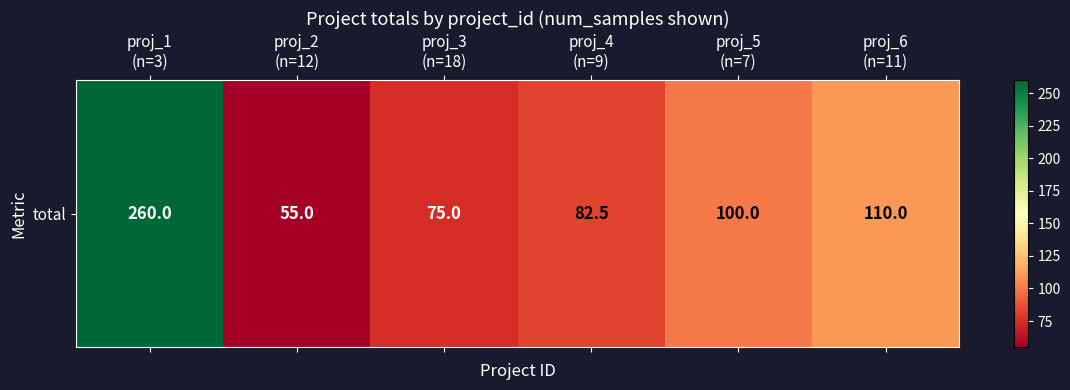

What is the ratio of the value at proj_1
(n=3) to the value at proj_2
(n=12)?

4.7